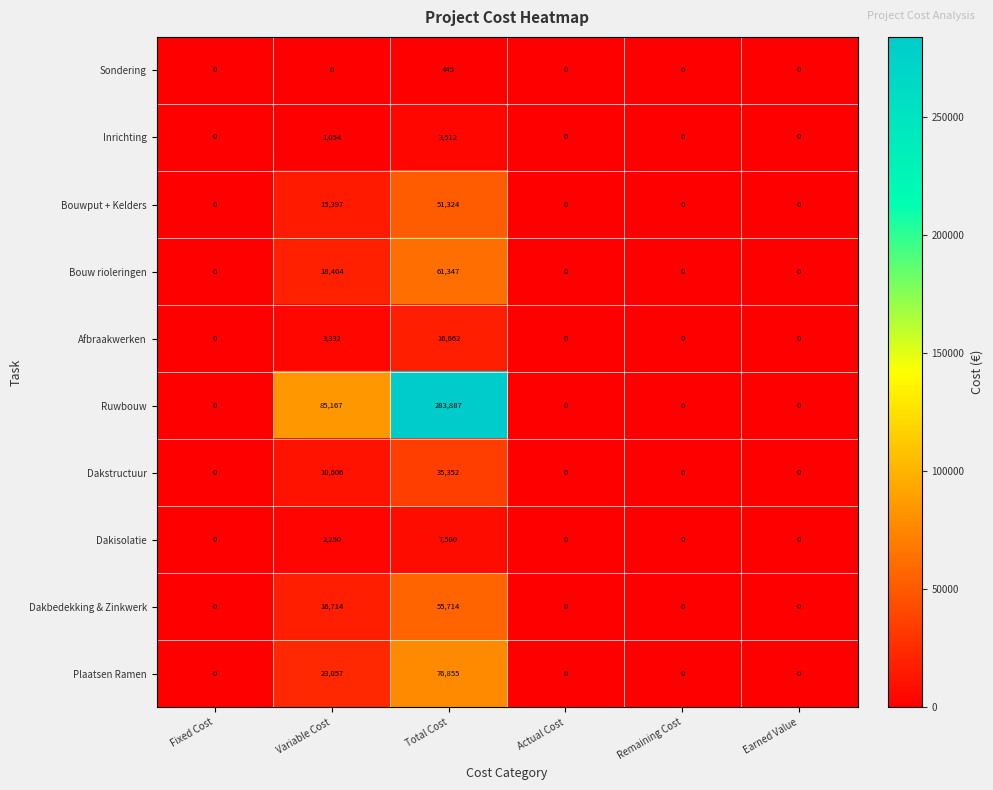

How many distinct data groups are displayed?

10